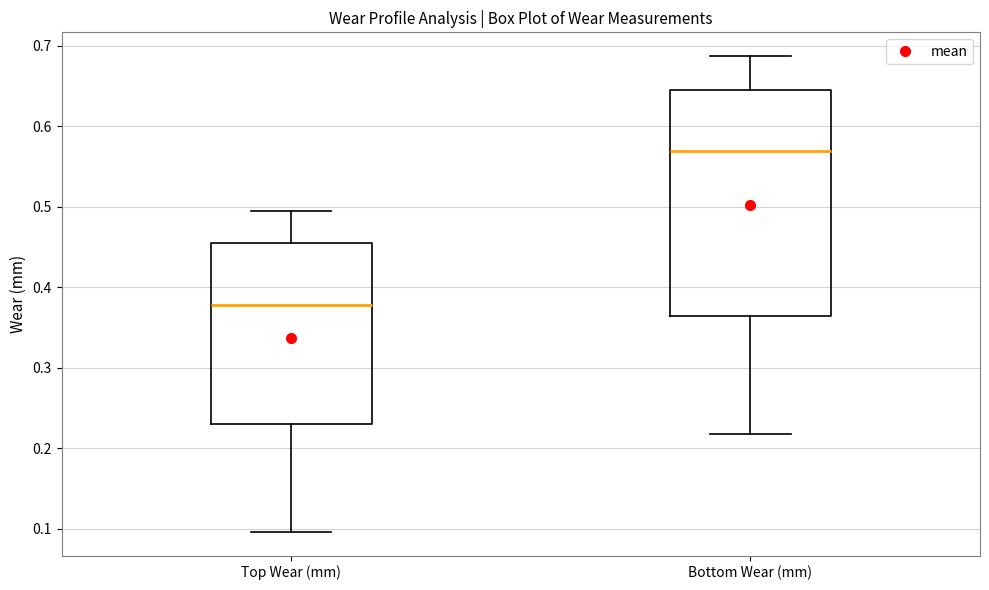

Which box's median line is the lowest?

Top Wear (mm)